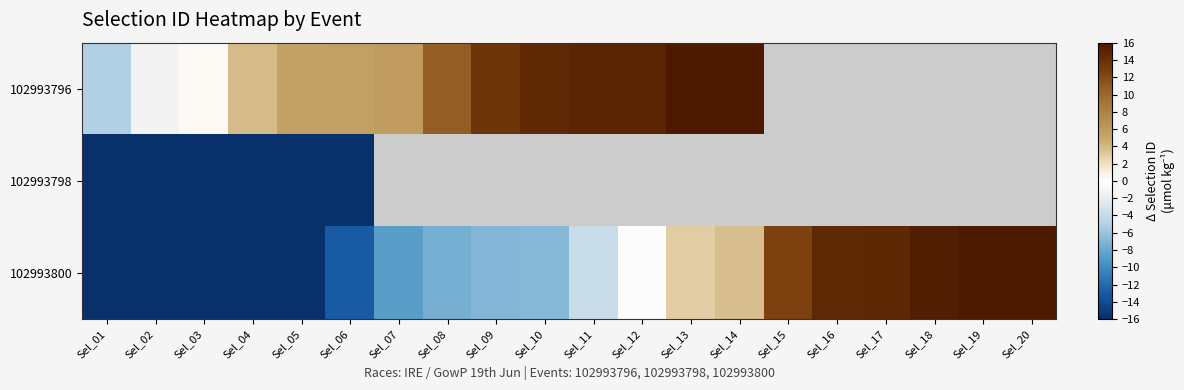

What value does the 102993800 series have at Sel_02?

-25.8